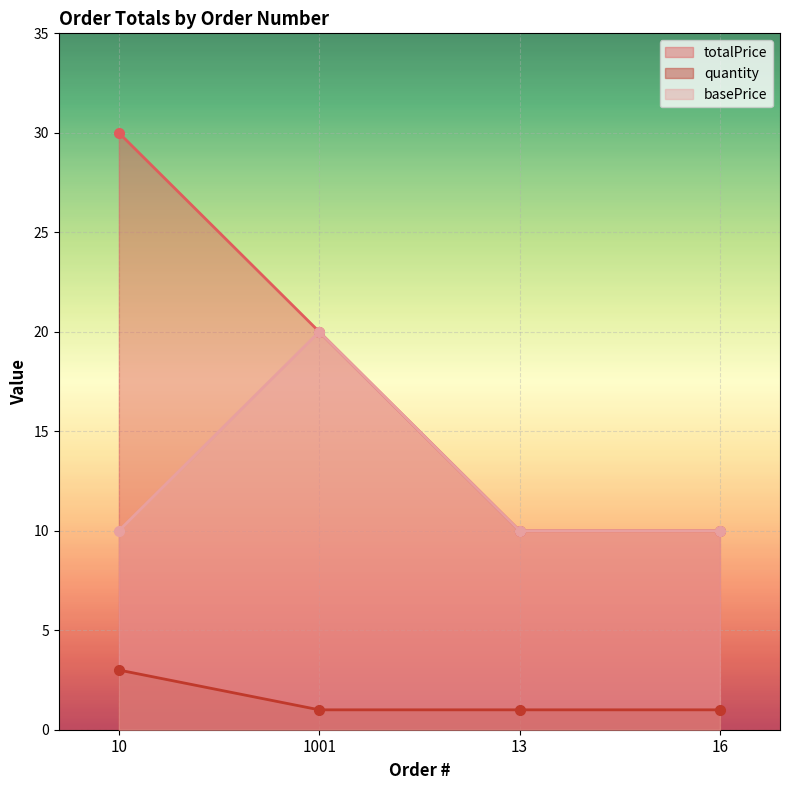

What is the label of the 2nd point from the right?

13